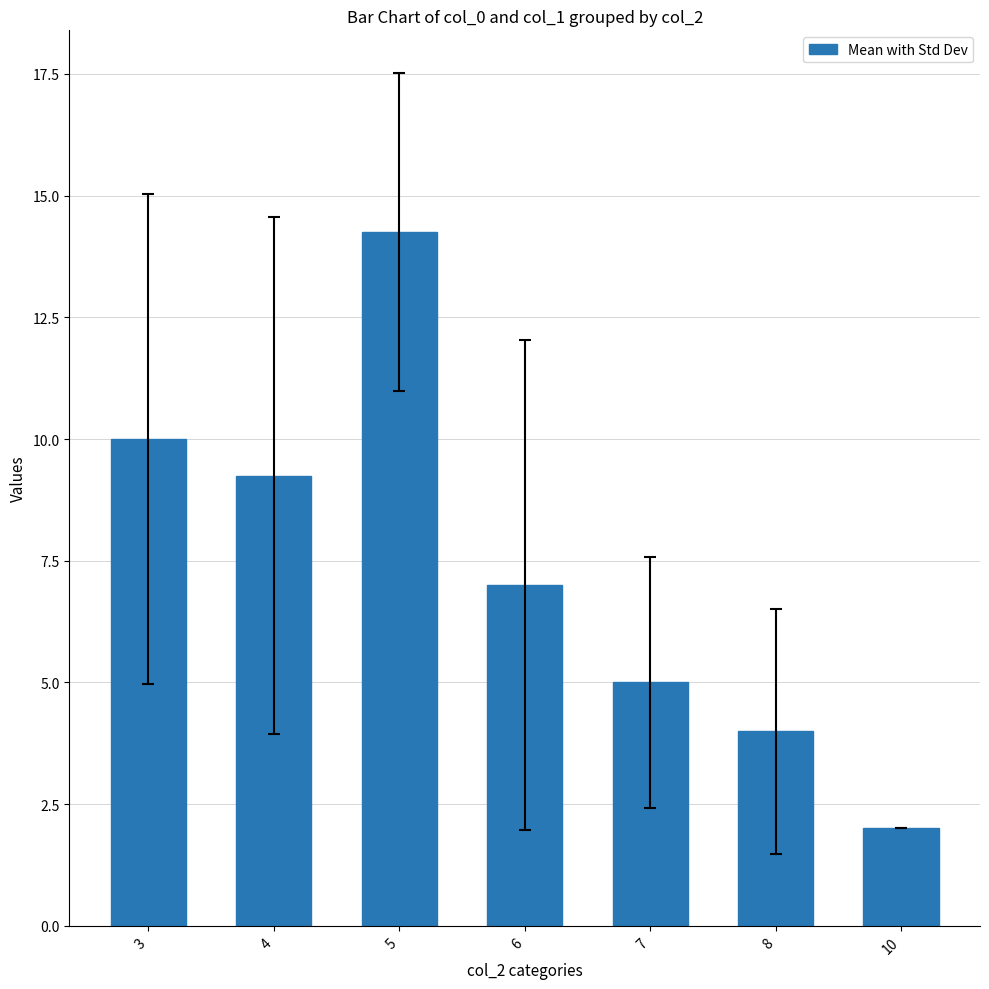

List the labels in order of value, largest first.

5, 3, 4, 6, 7, 8, 10